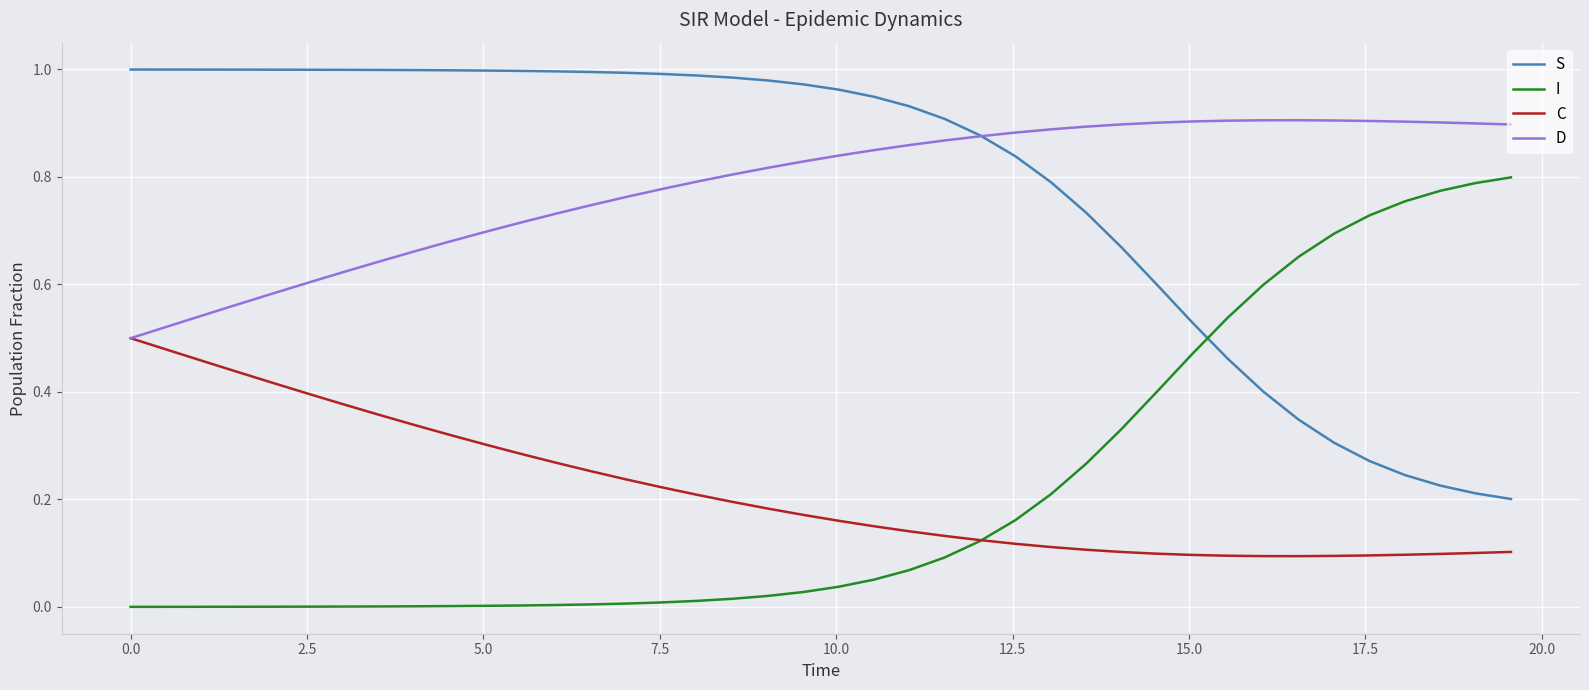

Rank the series by their maximum value, from highest to lowest.

S, D, I, C